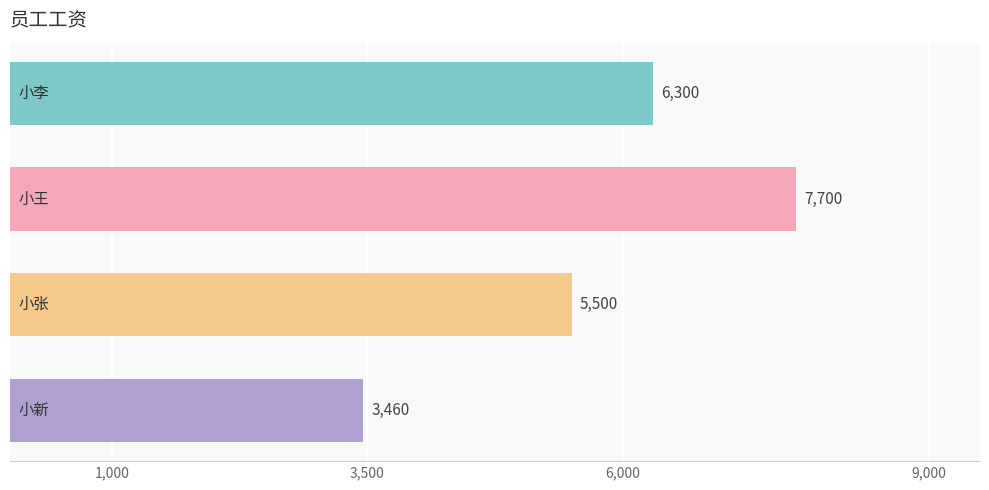

Count the values in the range 5500 to 7700.

3